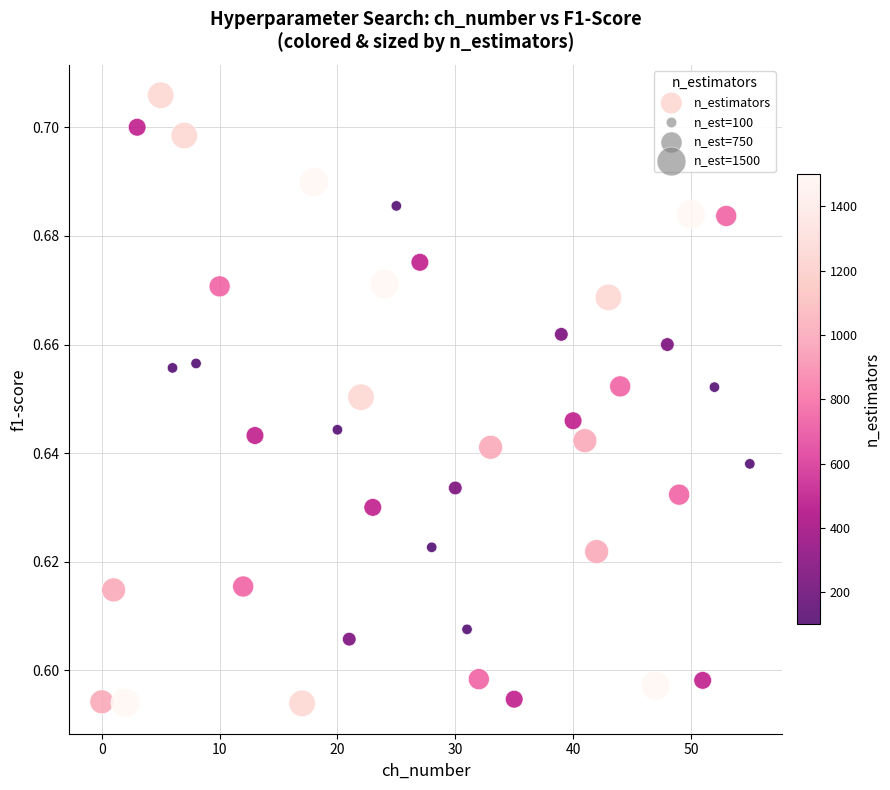

What is the range of X values (max minus min)?

55.0